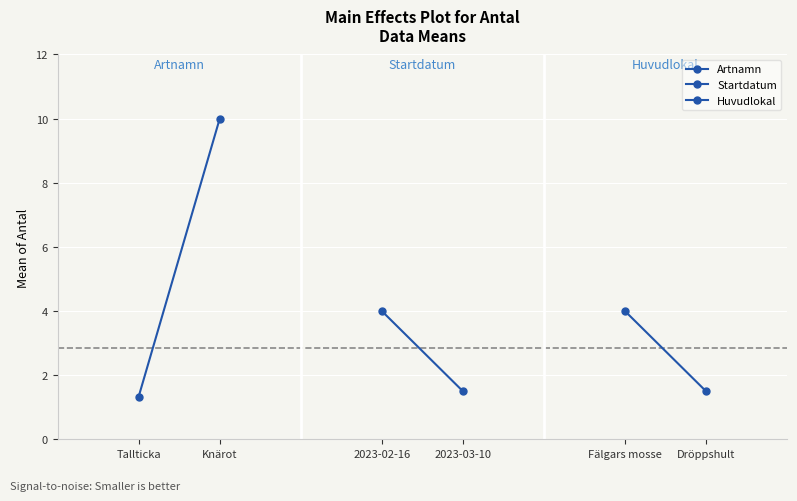

List the labels in order of Artnamn value, smallest first.

Tallticka, Knärot